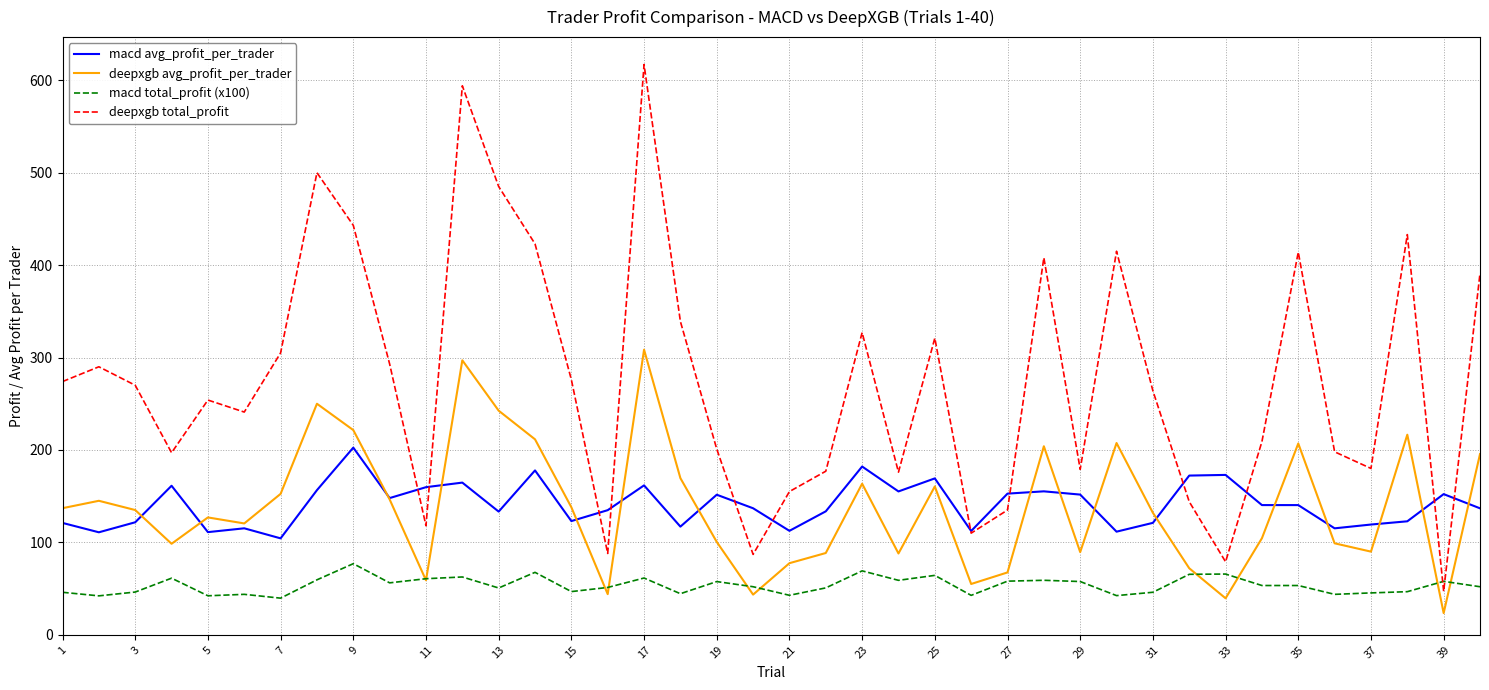

Which series has the largest range (max minus min)?

deepxgb total_profit